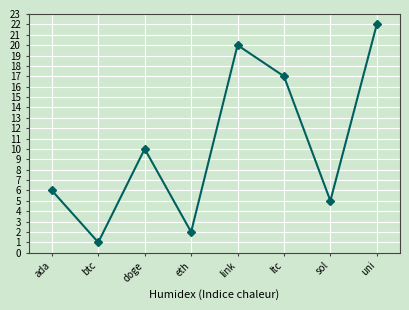

Rank the categories by value from lowest to highest.

btc, eth, sol, ada, doge, ltc, link, uni